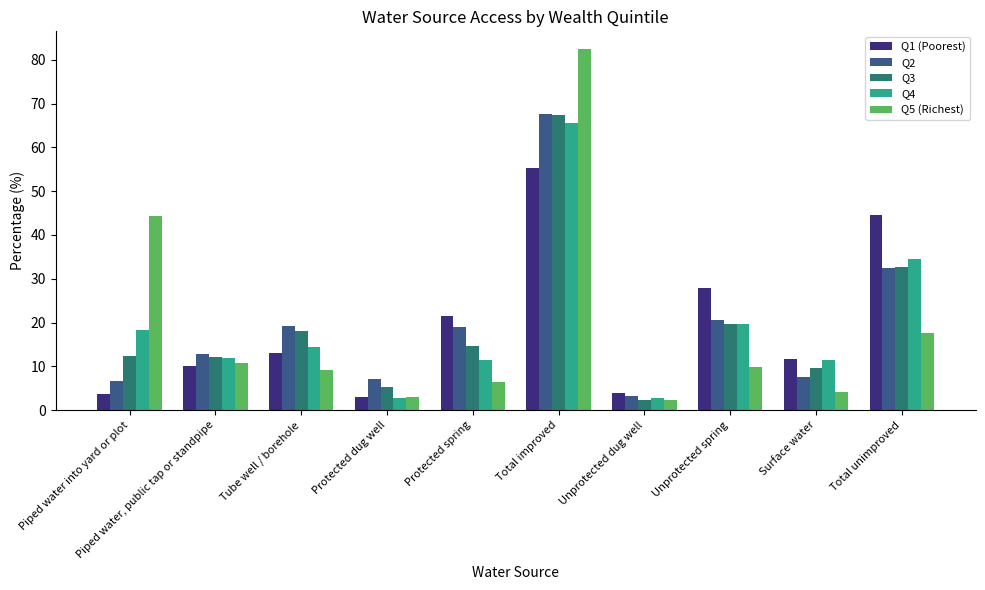

True or false: Q3 has a value of 2.3 at Unprotected dug well.

True